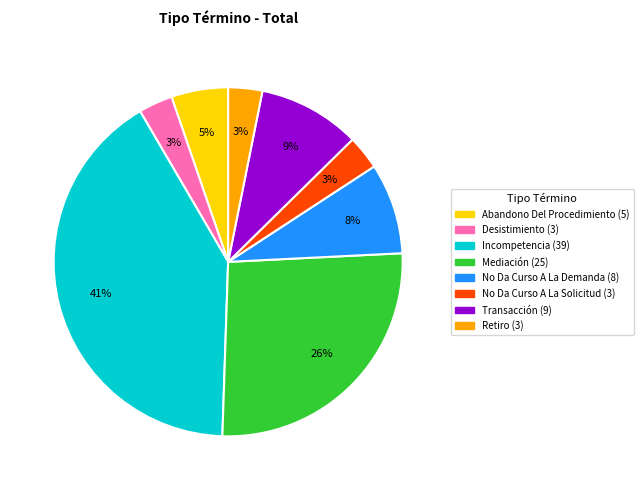

Which slice is the largest?

Incompetencia